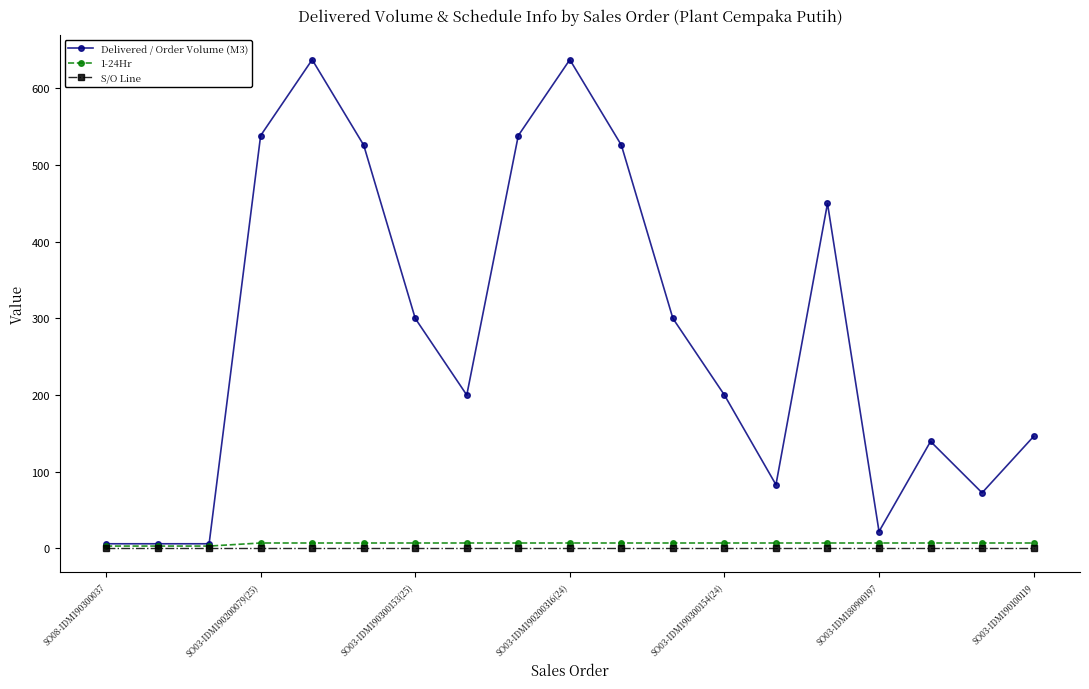

Does the chart have visible grid lines?

No